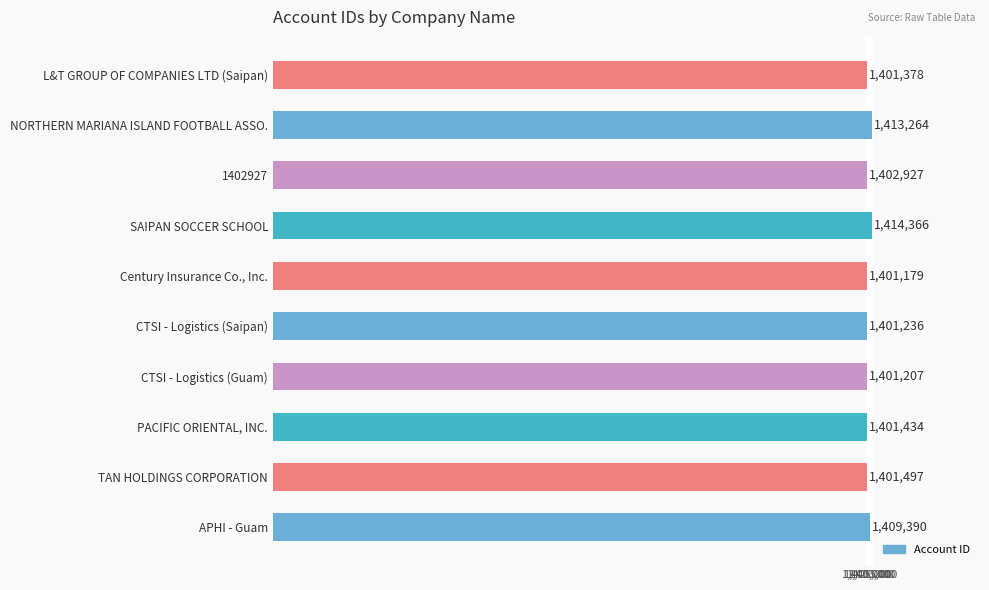

The chart shows a value of 1413264 at NORTHERN MARIANA ISLAND FOOTBALL ASSO.. True or false?

True